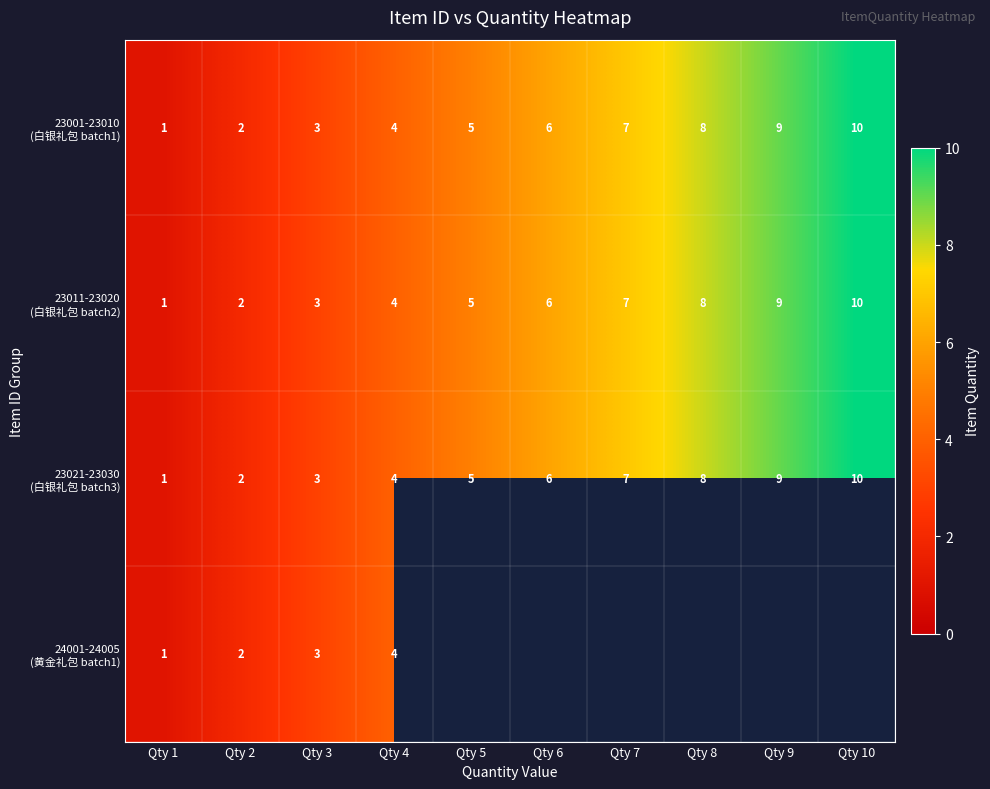

What is the total value across all series at Qty 4?

16